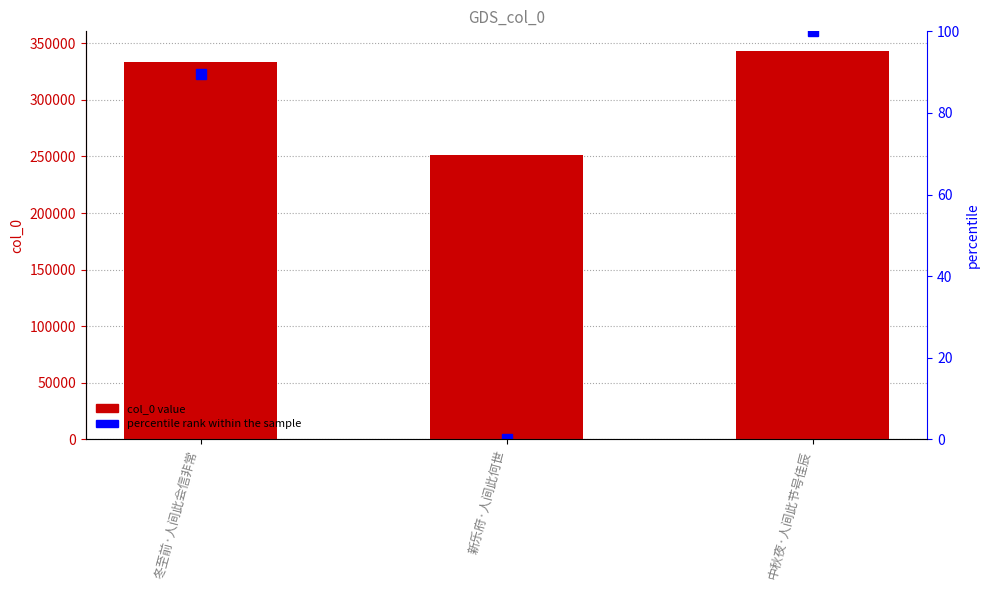

Is it true that percentile rank within the sample equals 0.0 at 新乐府·人间此何世?

True